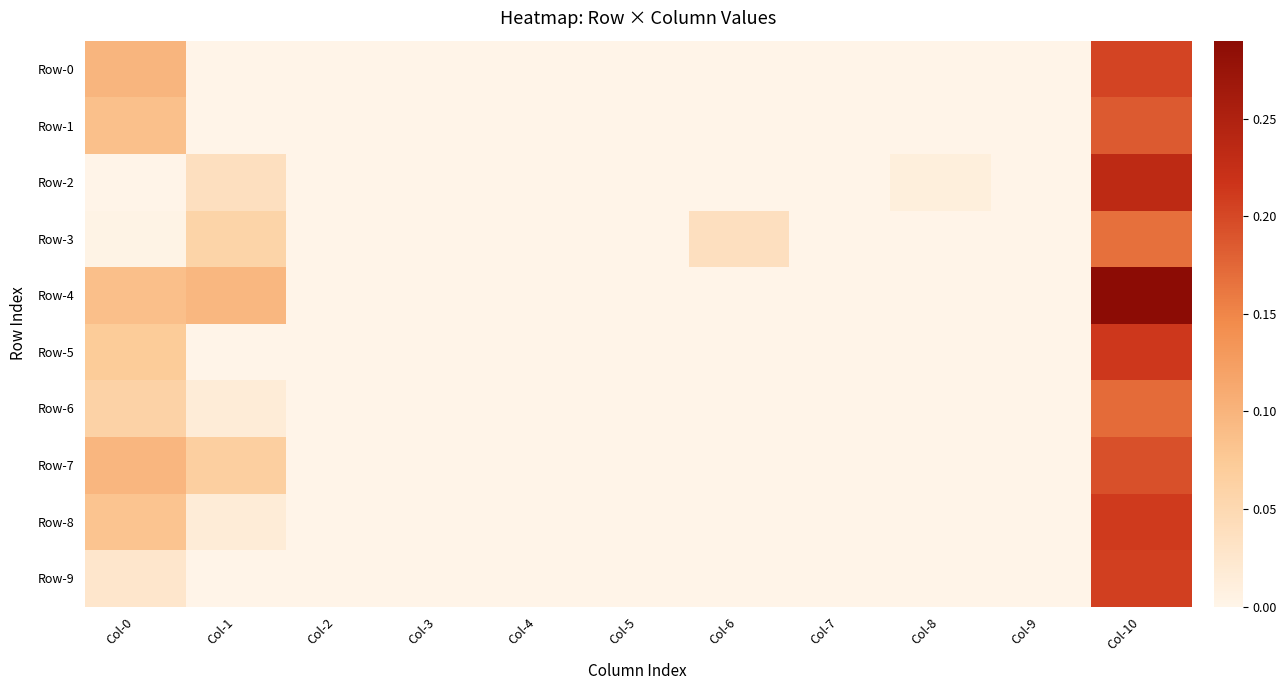

At Col-8, list the series in order from smallest to largest.

Row-0, Row-1, Row-3, Row-4, Row-5, Row-6, Row-7, Row-8, Row-9, Row-2